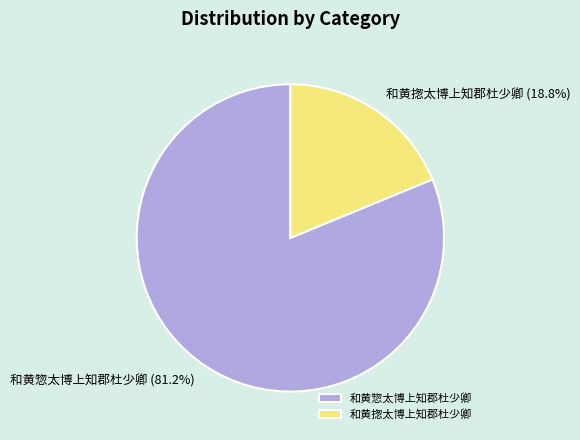

Does 和黄惣太博上知郡杜少卿 represent more than half of the total?

Yes